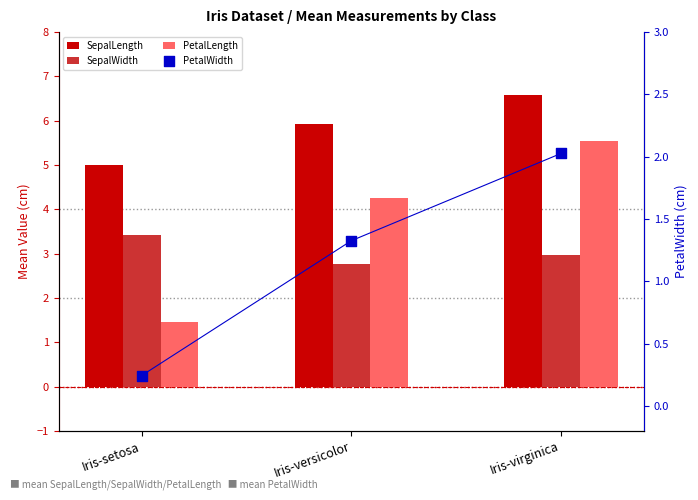

Is the value of PetalLength at Iris-setosa greater than the value of PetalWidth at Iris-setosa?

Yes